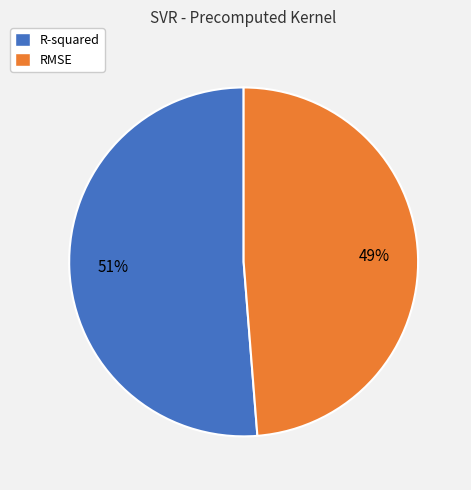

Which slice is the largest?

R-squared